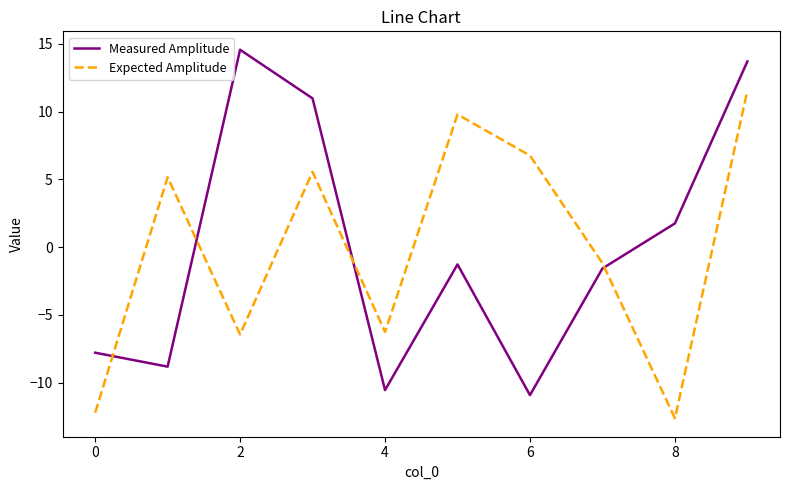

What is the maximum value shown in the chart?

14.6